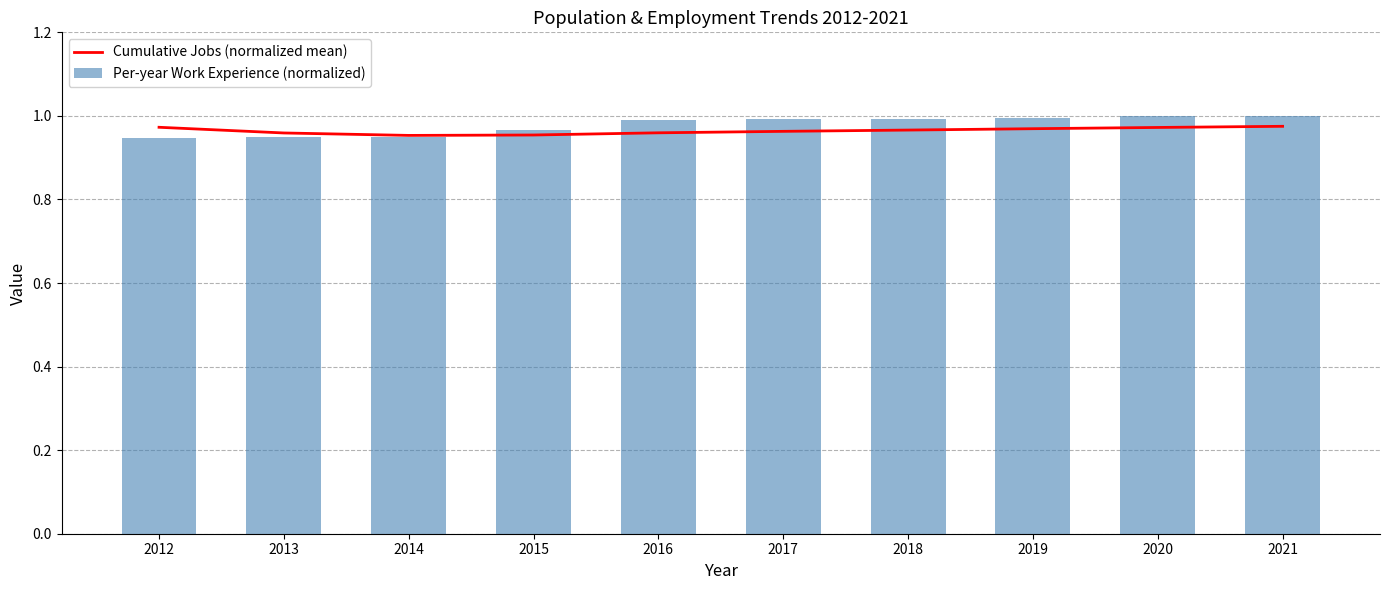

Which series has the largest total across all categories?

Per-year Work Experience (normalized)